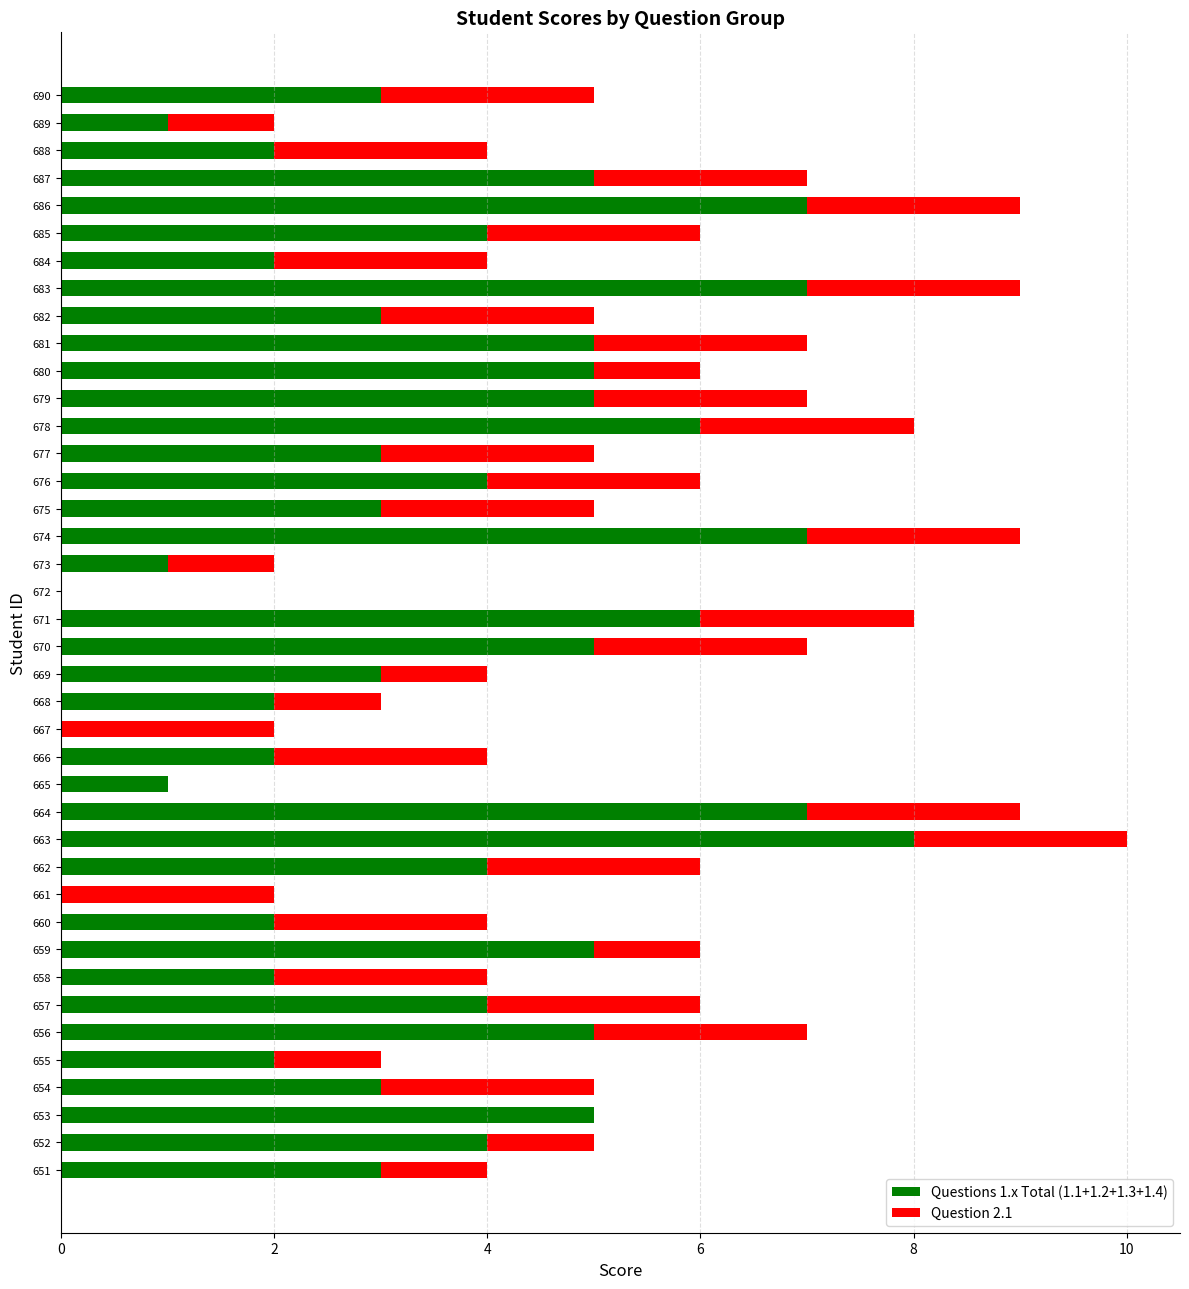

What is the total value across all series at 677?

5